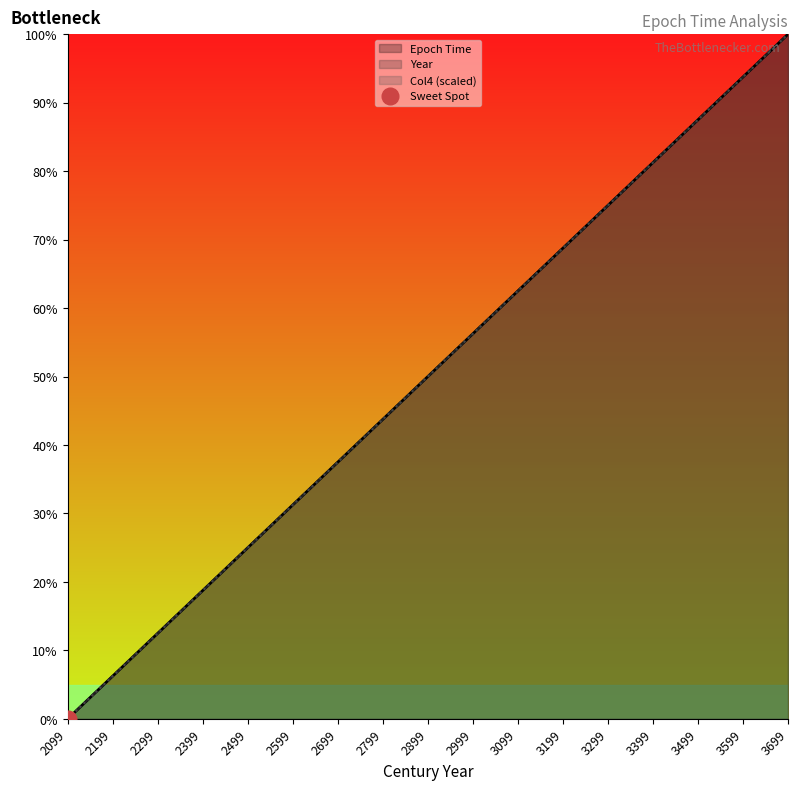

What is the sum of the Col4 (scaled) values at 2099 and 3299?

75.0